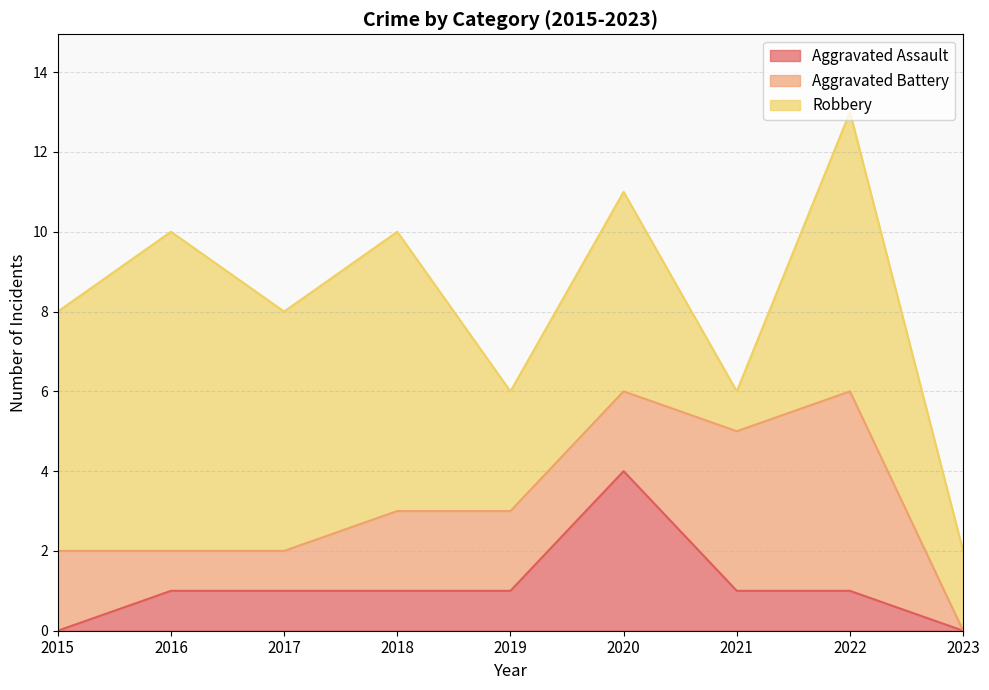

What is the maximum value for Aggravated Battery?

5